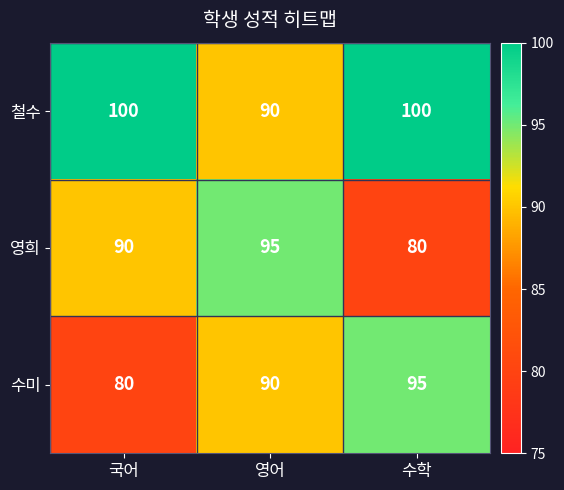

What is the difference between the highest and lowest values at 국어?

20